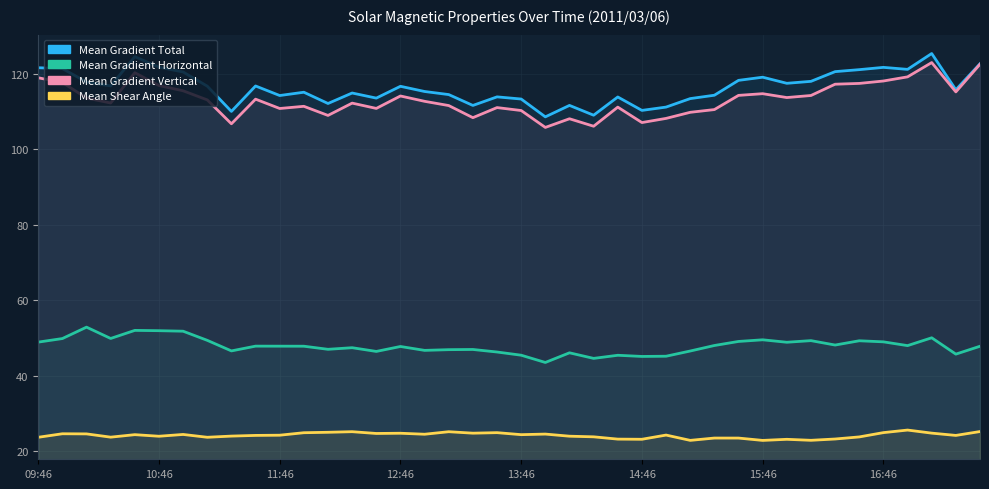

What is the spread (max minus min) of values at 37?

100.6